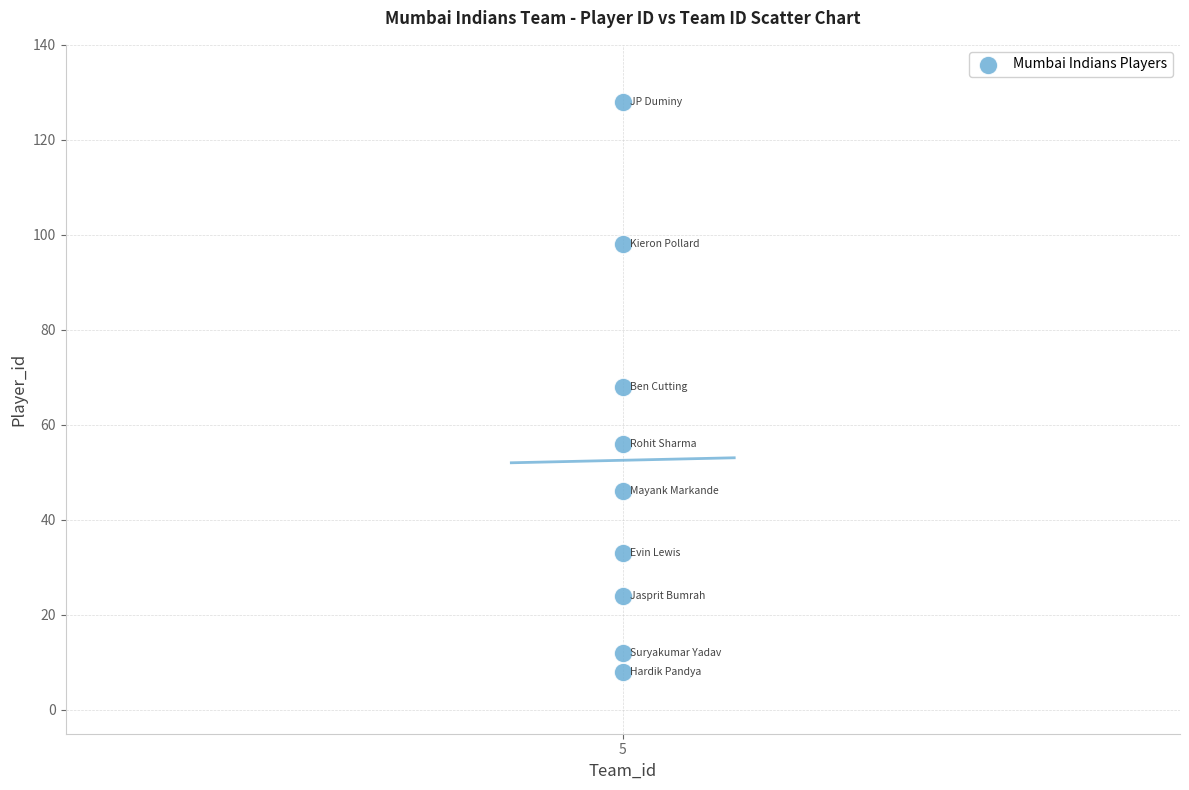

What is the range of Y values (max minus min)?

120